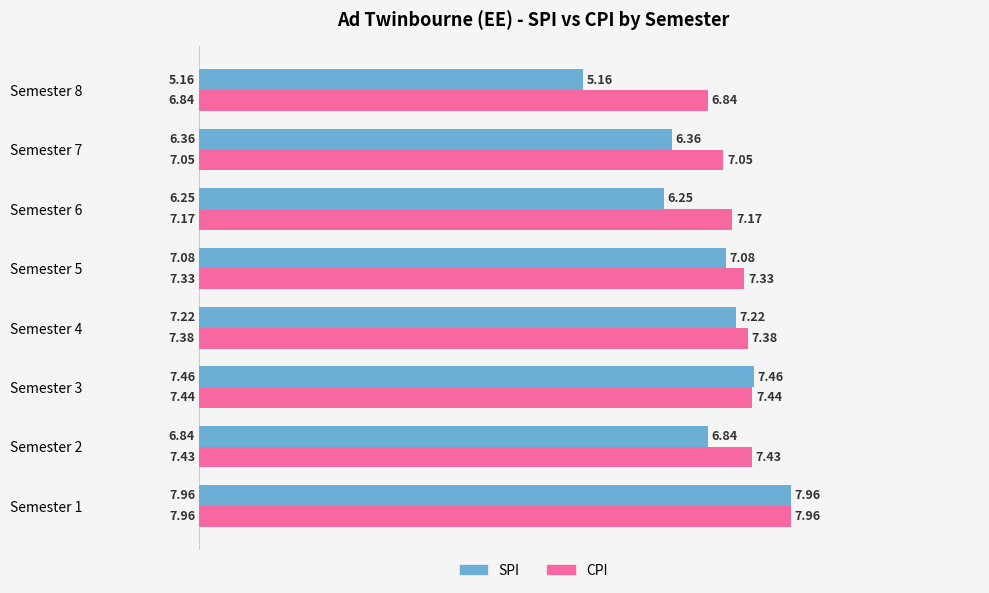

What is the difference between the SPI values at Semester 5 and Semester 3?

0.4